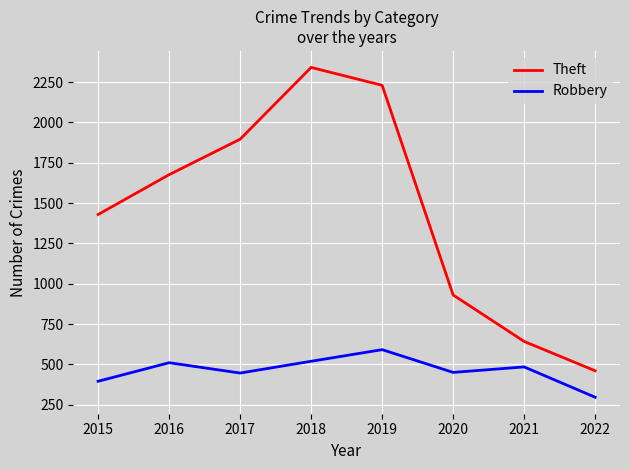

Between 2018 and 2020, which series saw the biggest shift?

Theft